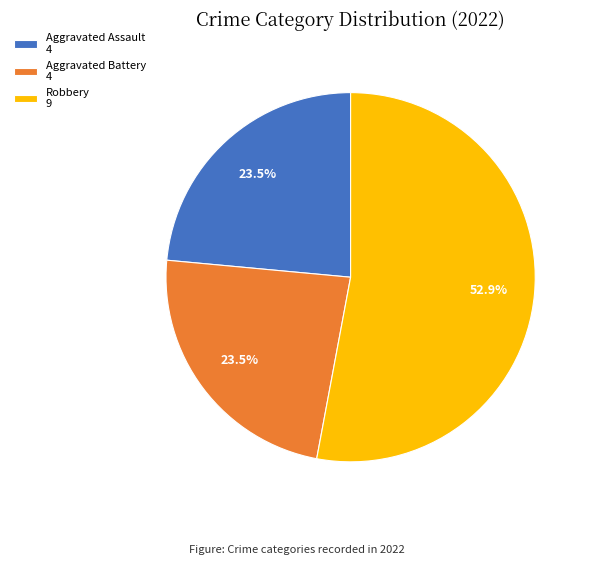

Is there a majority slice in this chart?

Yes